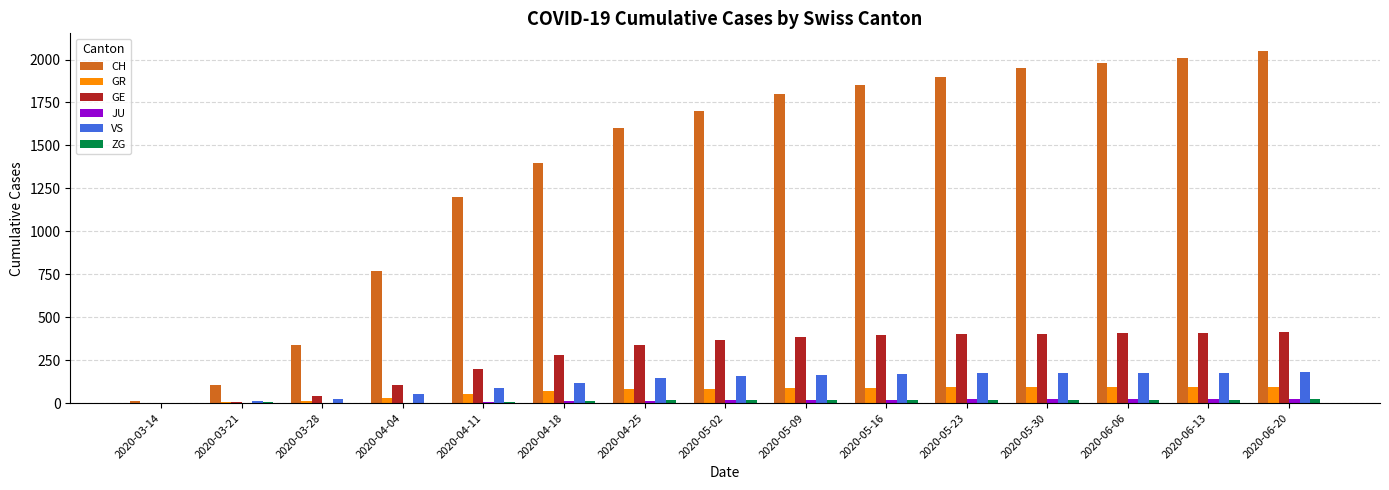

What is the sum of all GR values?

984